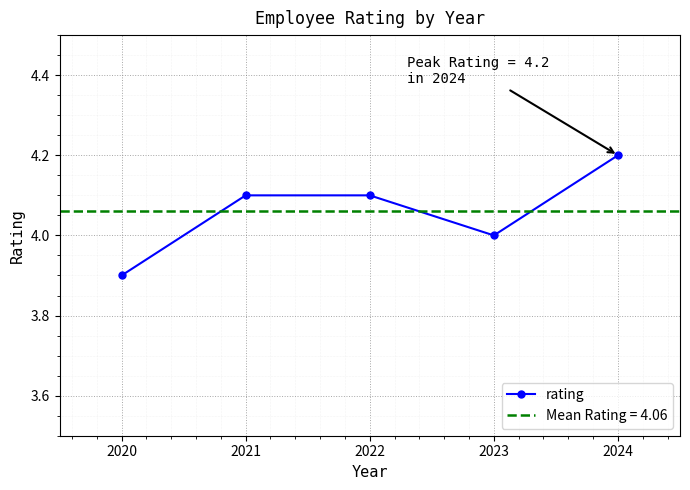

Is it true that the value at 2023 is 6.4?

False